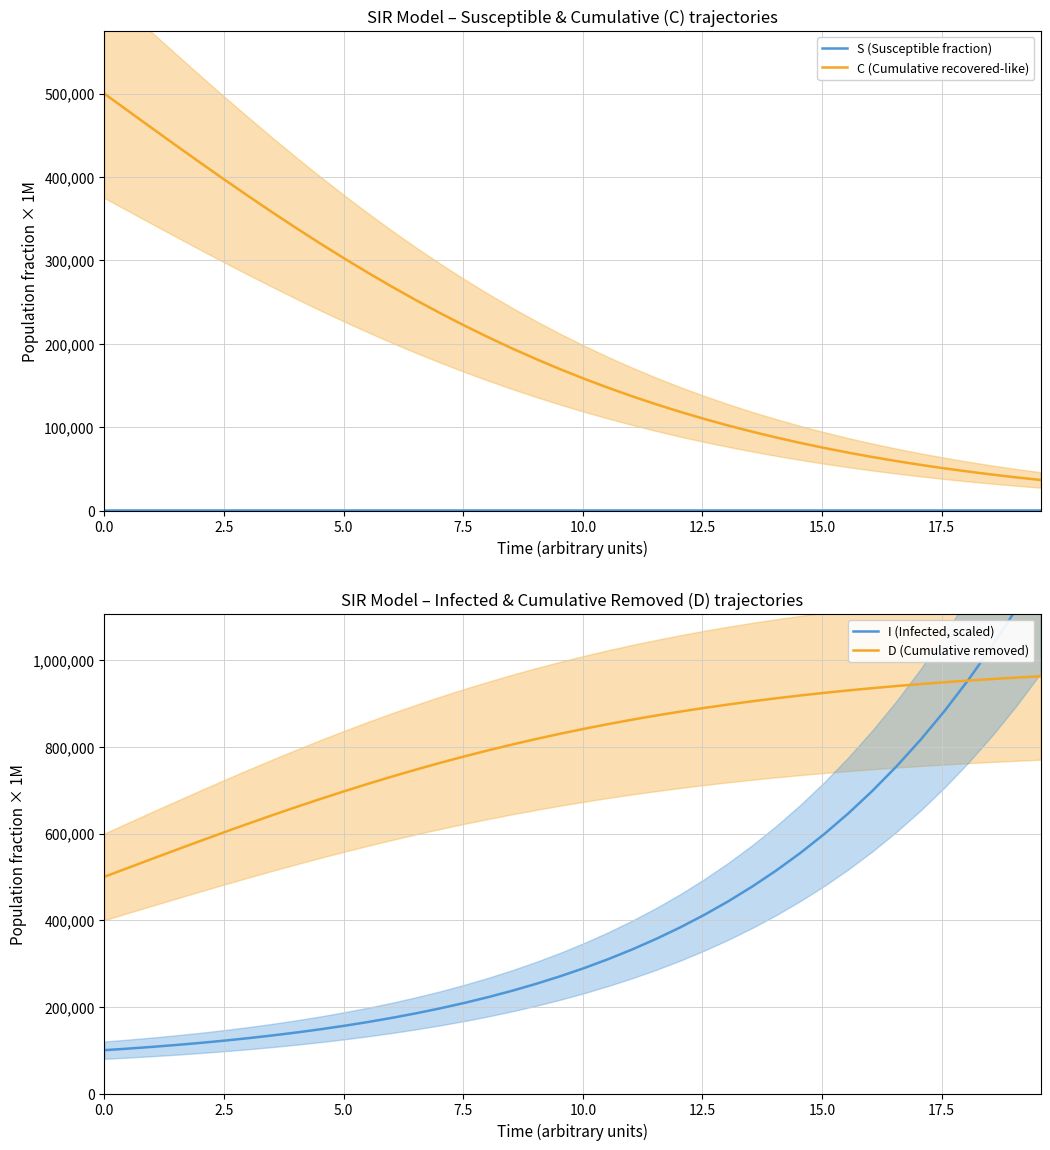

What is the highest value of the D (Cumulative removed) series?

962988.3